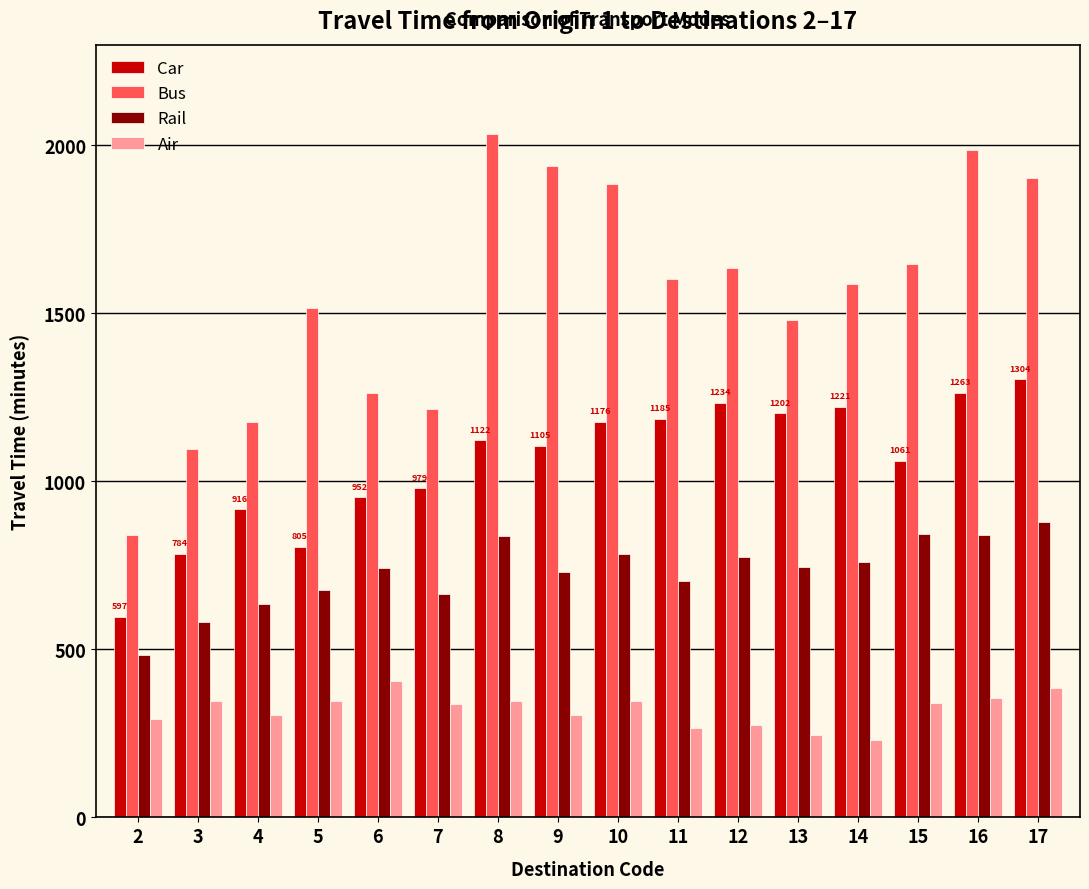

What value does the Rail series have at 10?

783.2